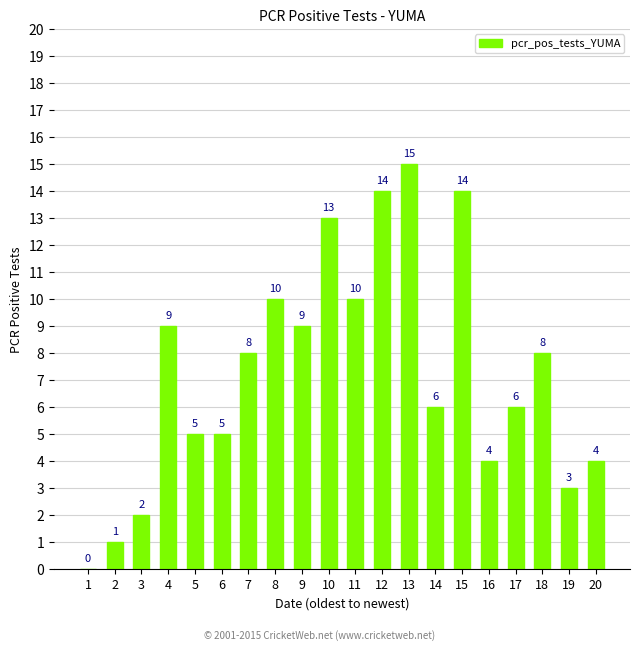

Which has a higher value, 16 or 9?

9